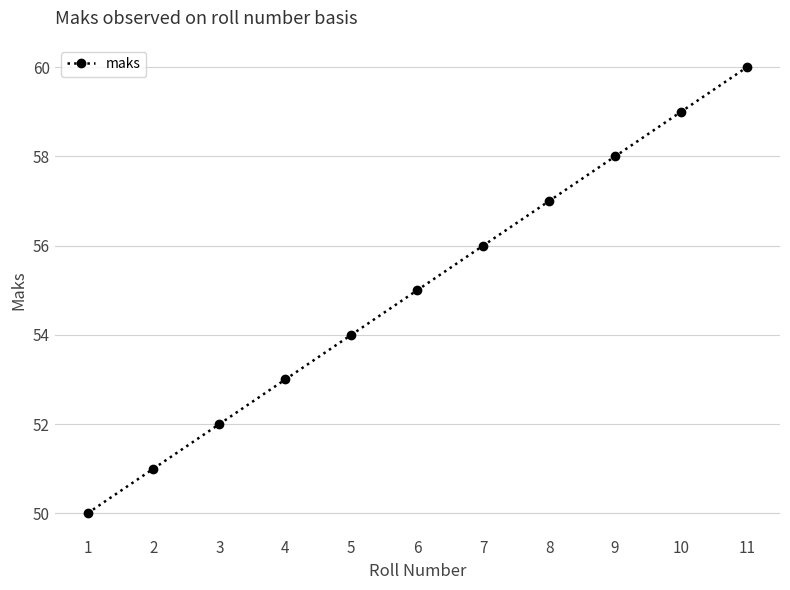

Where is the data nearest to the value 55?

6